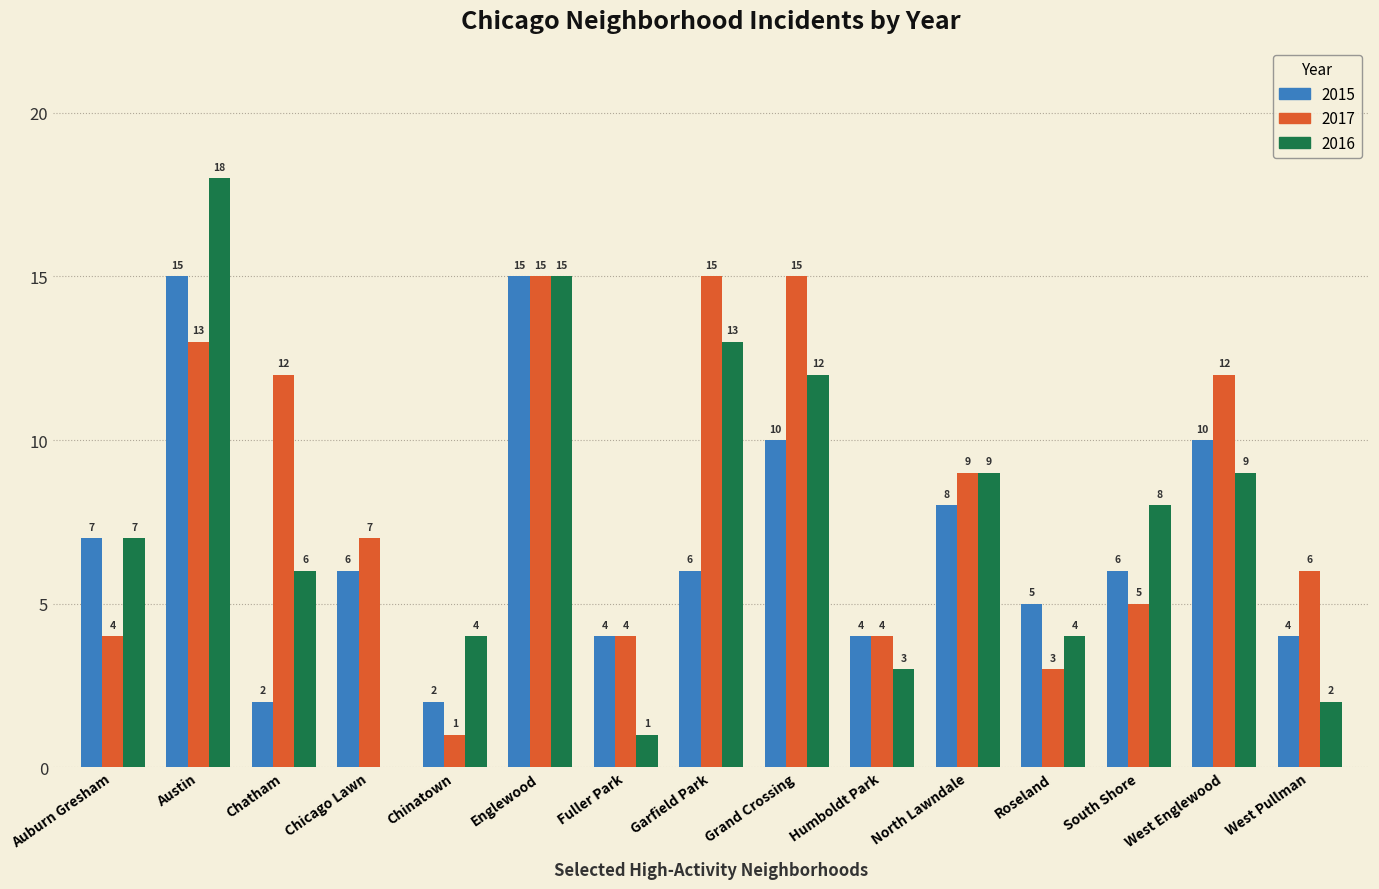

Are the bars horizontal?

No